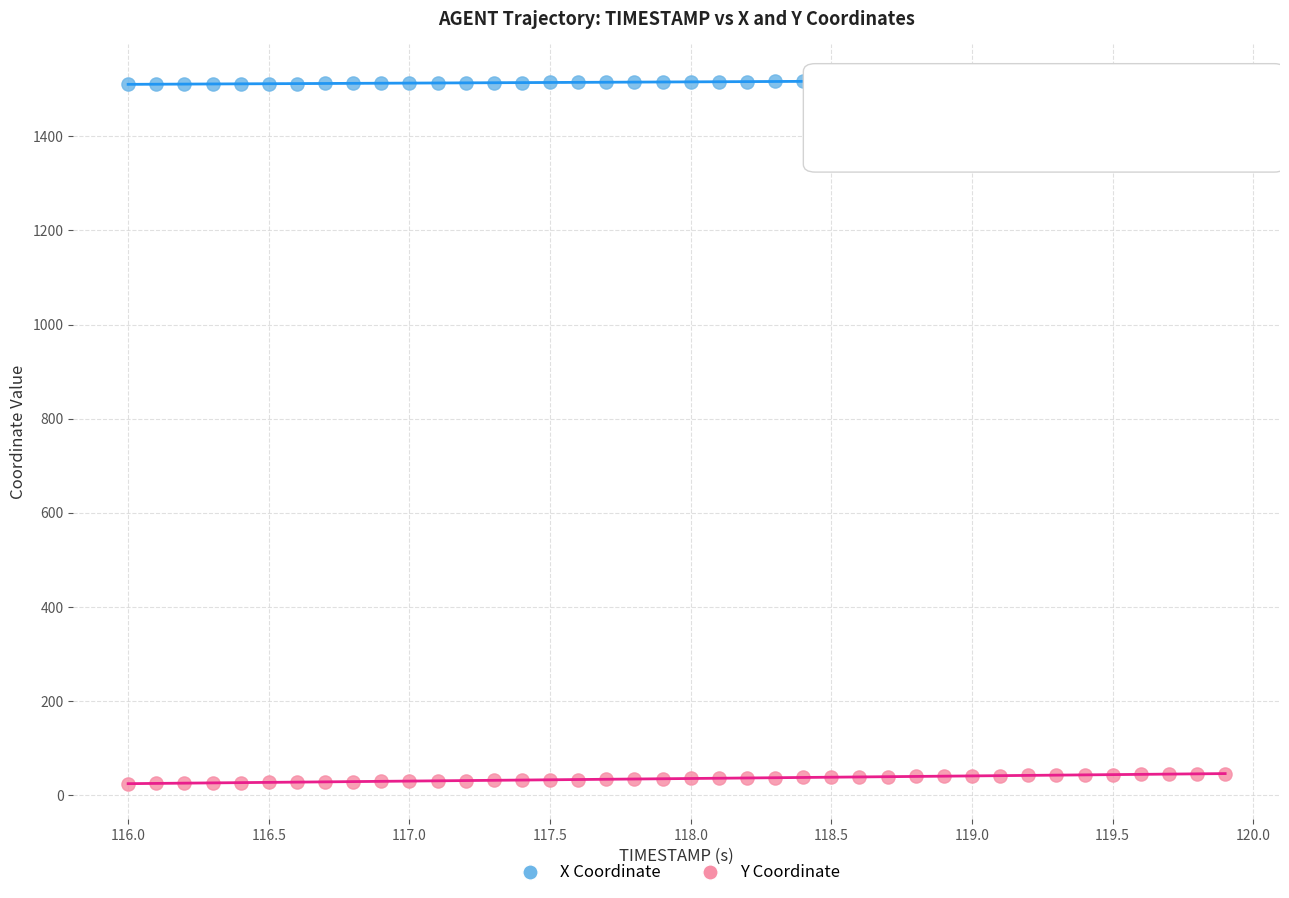

Which series contains the highest Y value?

X Coordinate